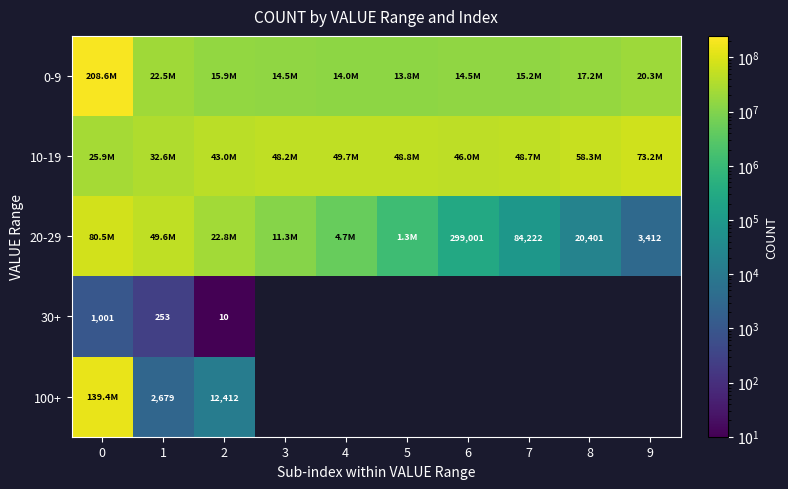

Where is 100+ nearest to the value 69685384?

2